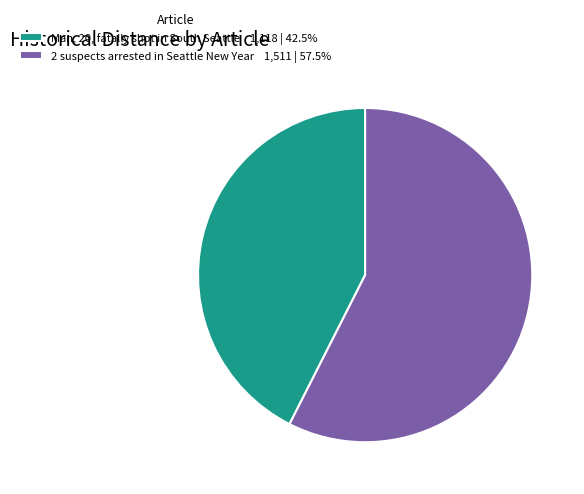

Is the sum of Man, 20, fatally shot in South Seattle and 2 suspects arrested in Seattle New Year greater than half?

Yes